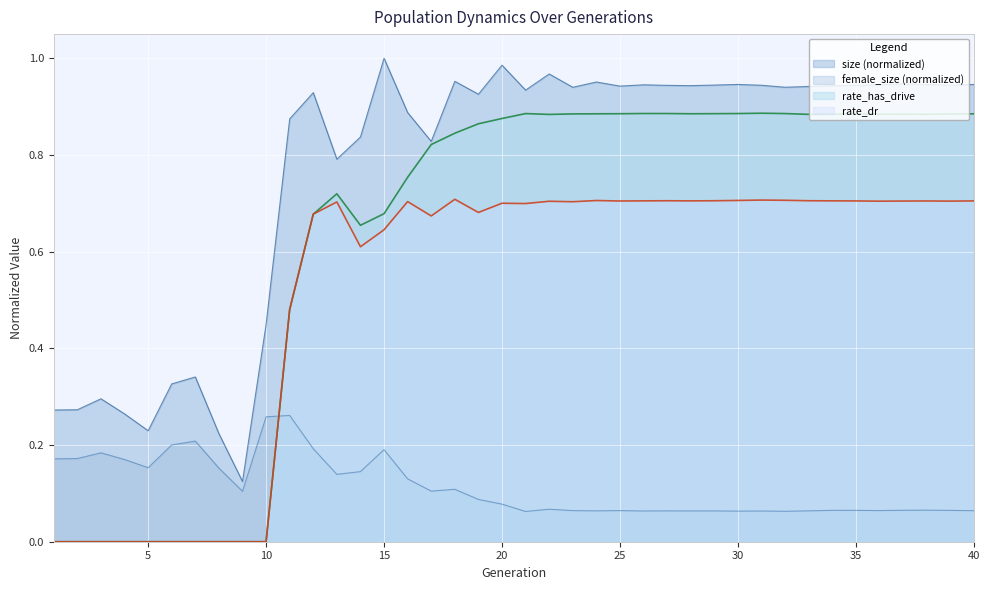

Which series has the largest total across all categories?

size (normalized)